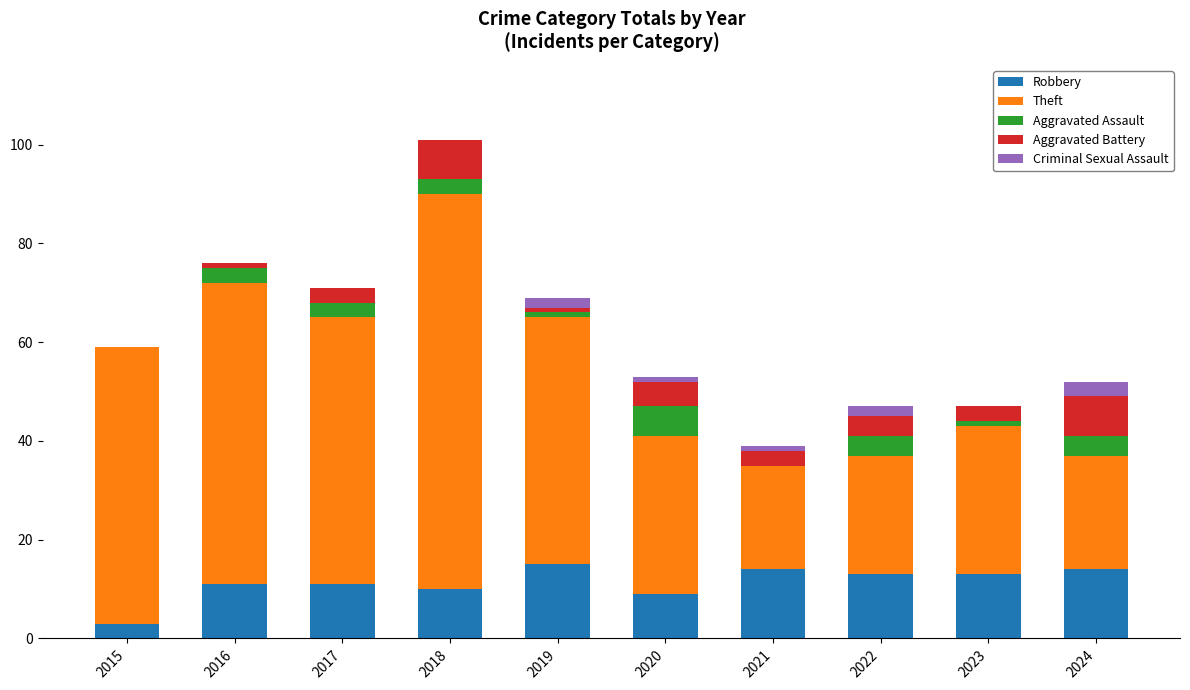

At which category is the sum across all series the highest?

2018